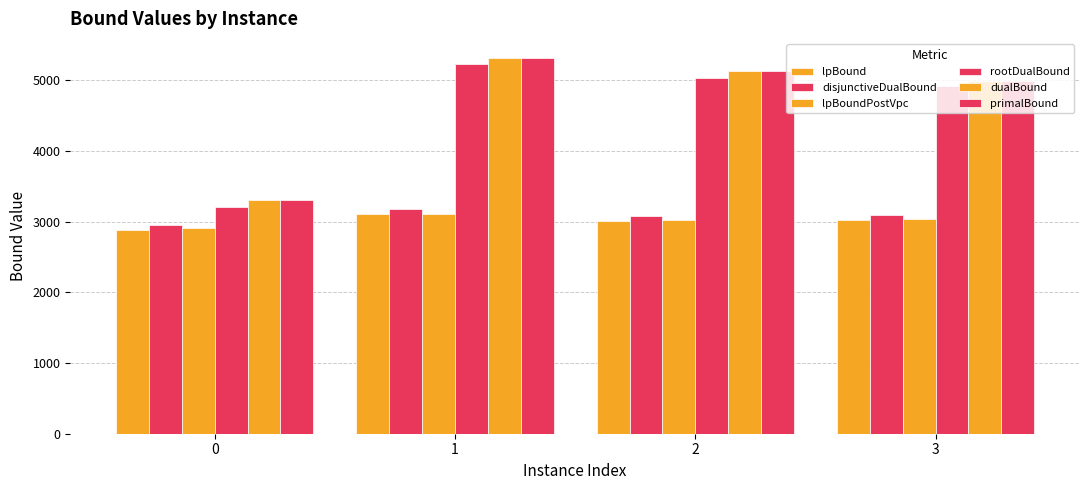

Does the chart contain stacked bars?

No